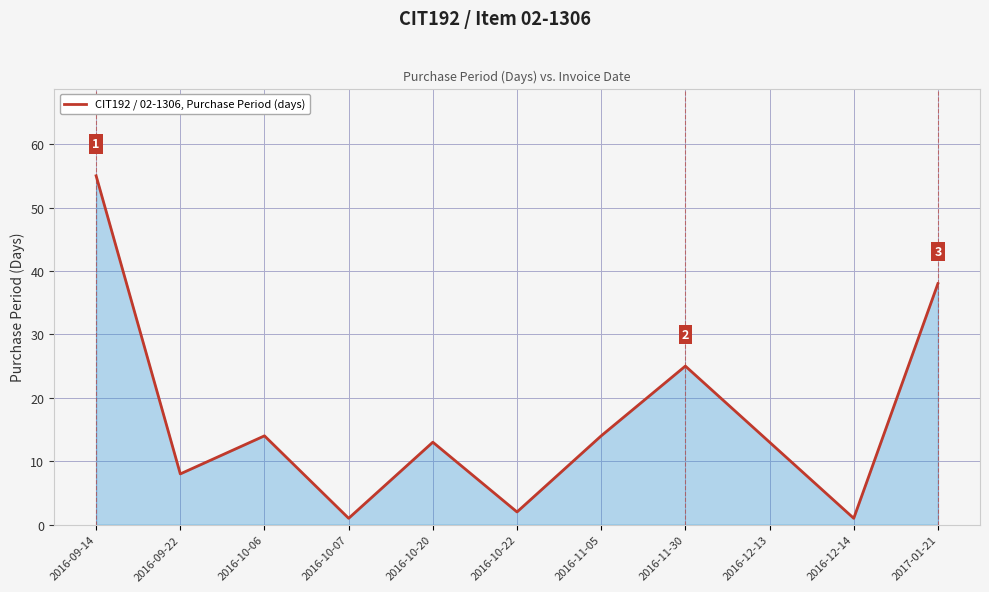

Reading left to right, list all the values displayed in this chart.

55	8	14	1	13	2	14	25	13	1	38